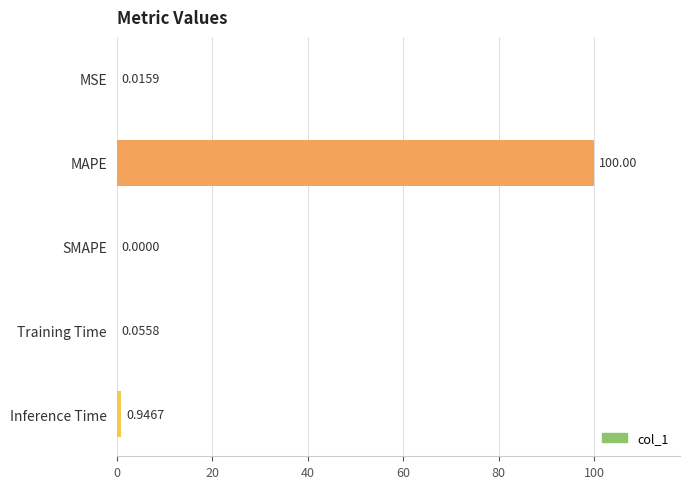

Where is the data nearest to the value 50?

Inference Time